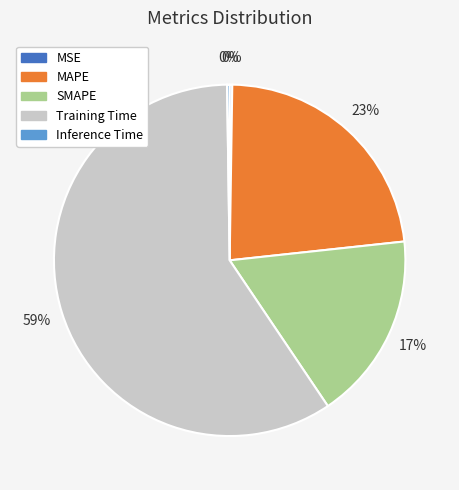

Does any single category account for the majority?

Yes